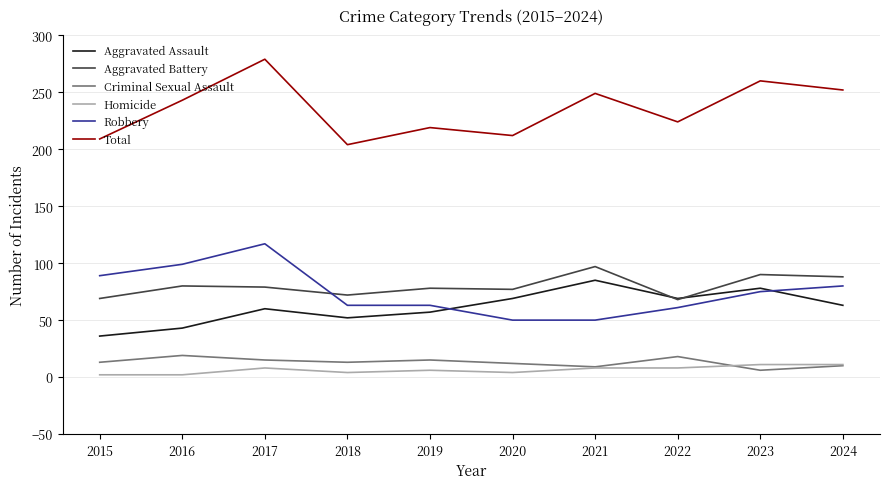

Which series has the largest total across all categories?

Total